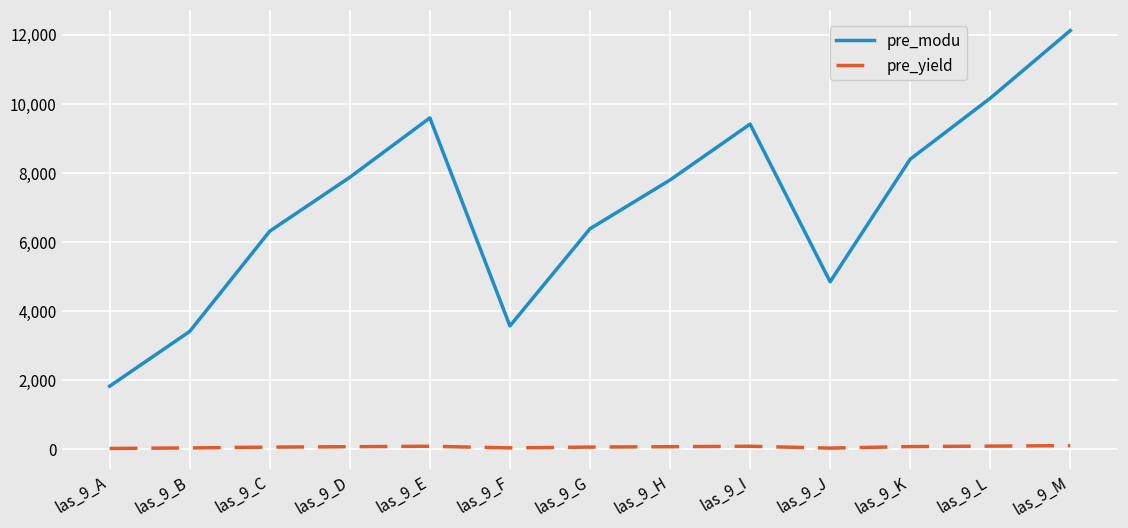

At which label does pre_modu reach its minimum?

las_9_A